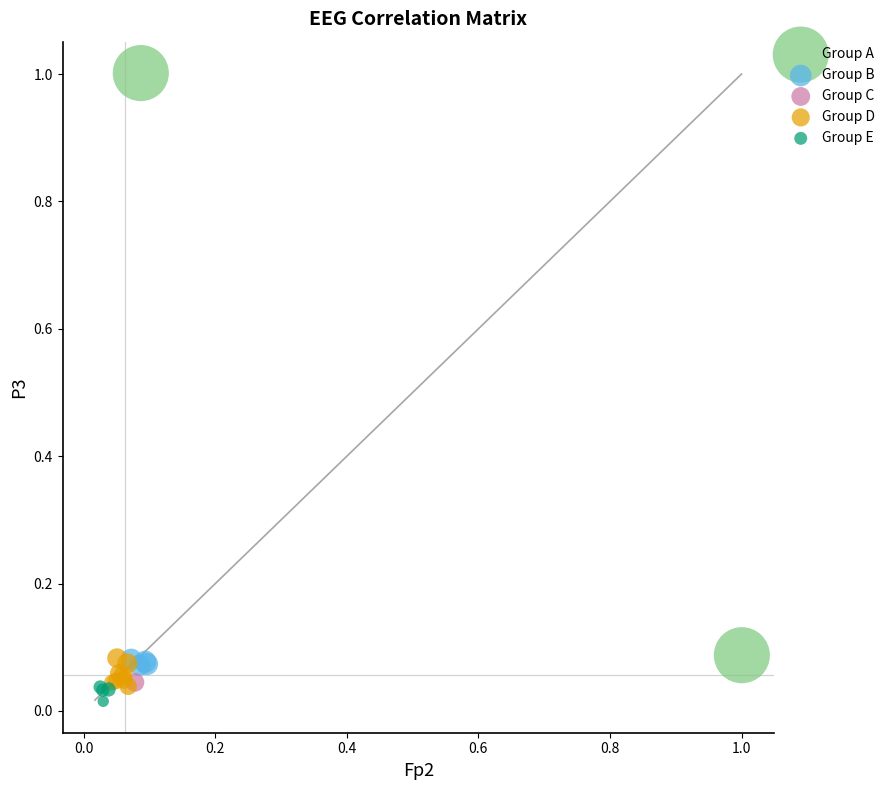

What are all the series names shown in the legend?

Group A, Group B, Group C, Group D, Group E